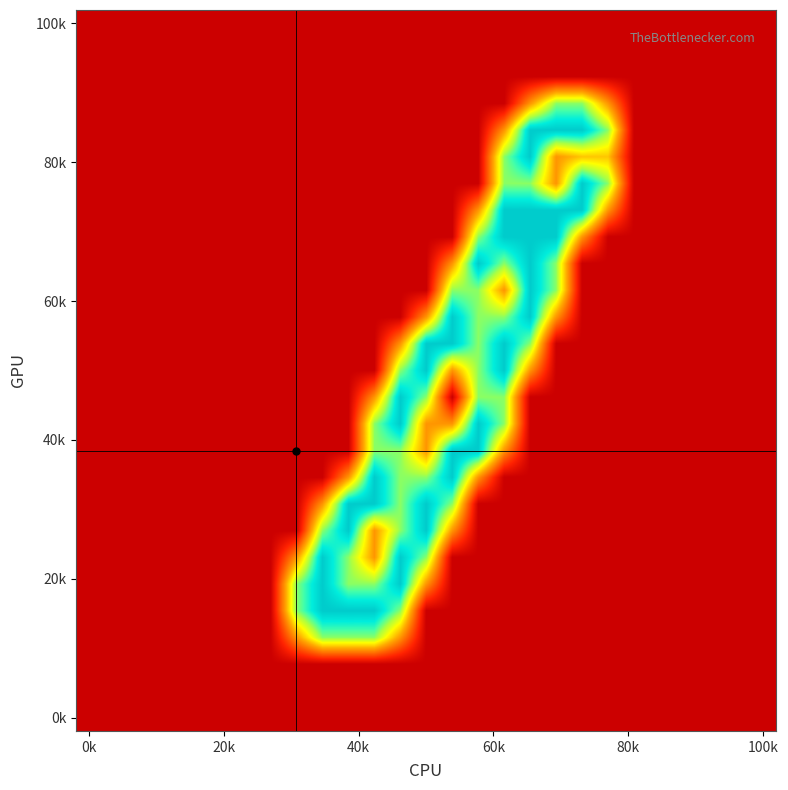

How many categories are shown in the chart?

27